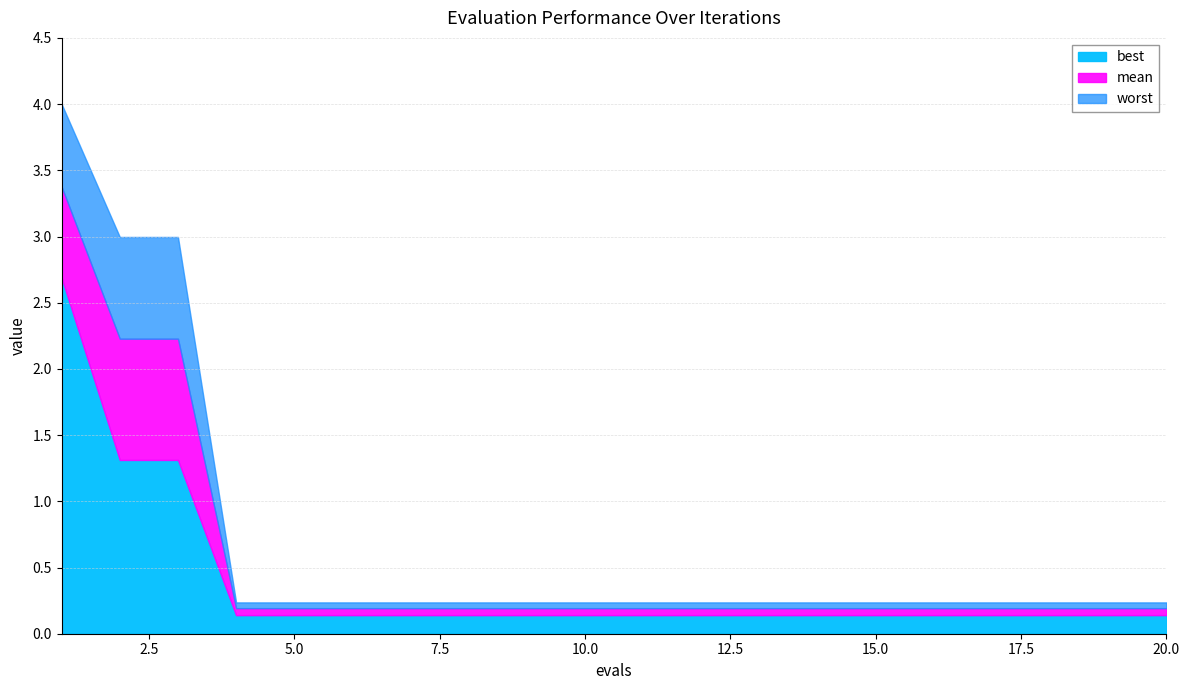

At which category does the chart reach its minimum across all series?

4